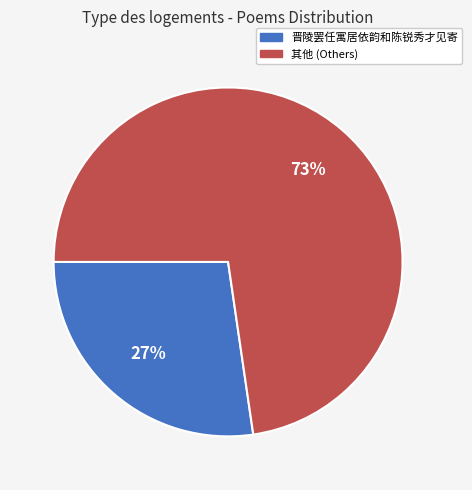

Is there any slice that represents more than half of the pie?

Yes